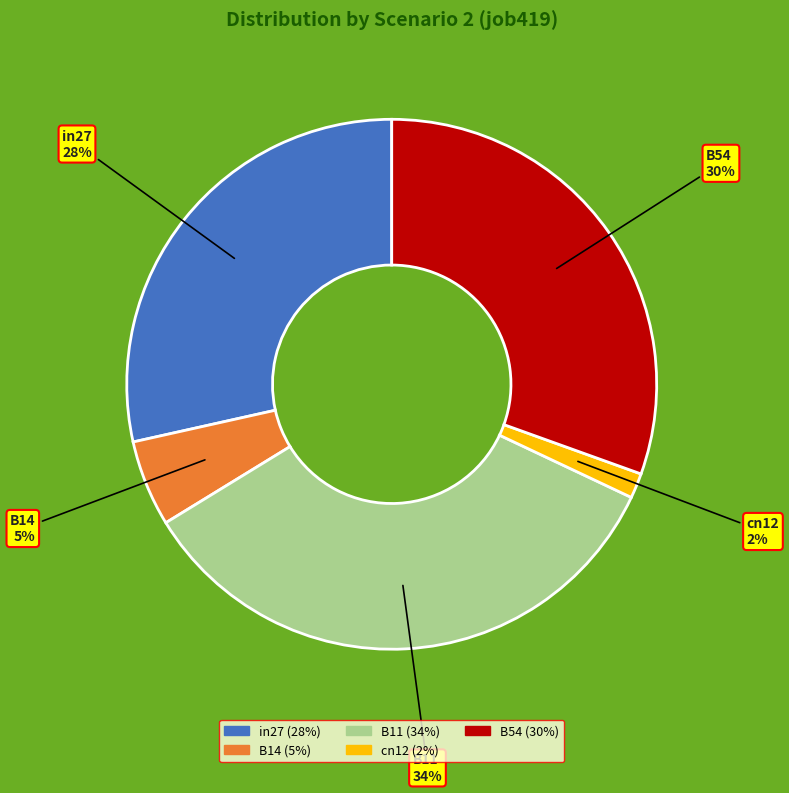

The B14 slice represents 5% of the pie. True or false?

True